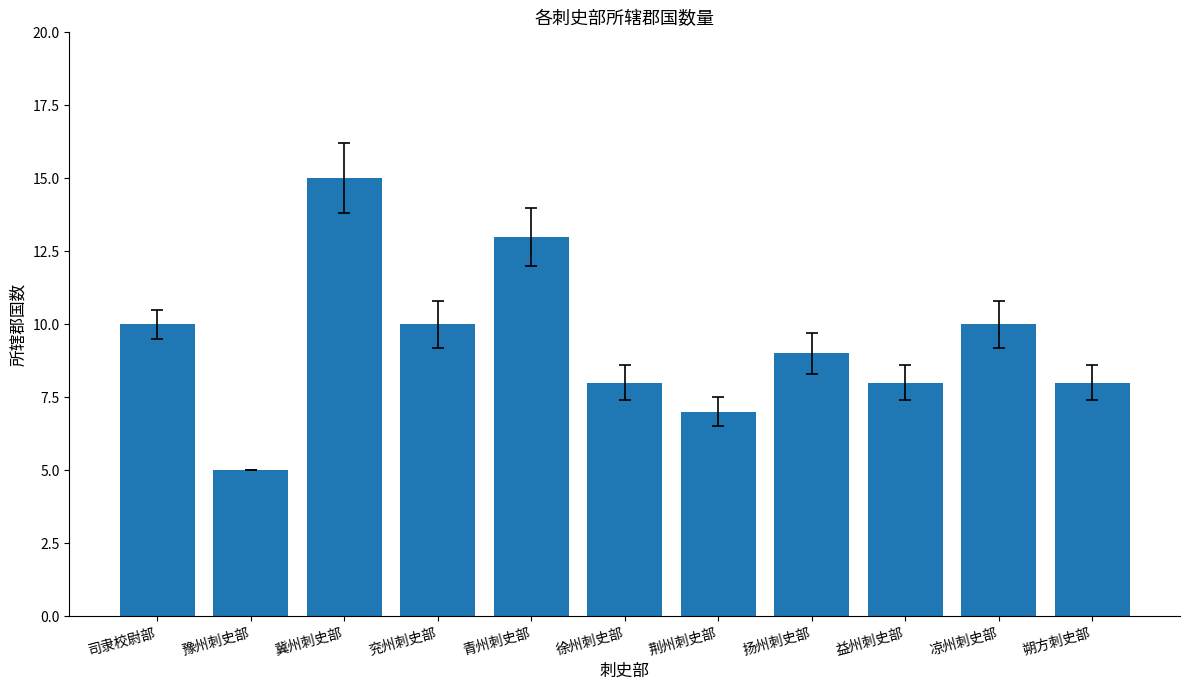

How many data points does each series have?

11